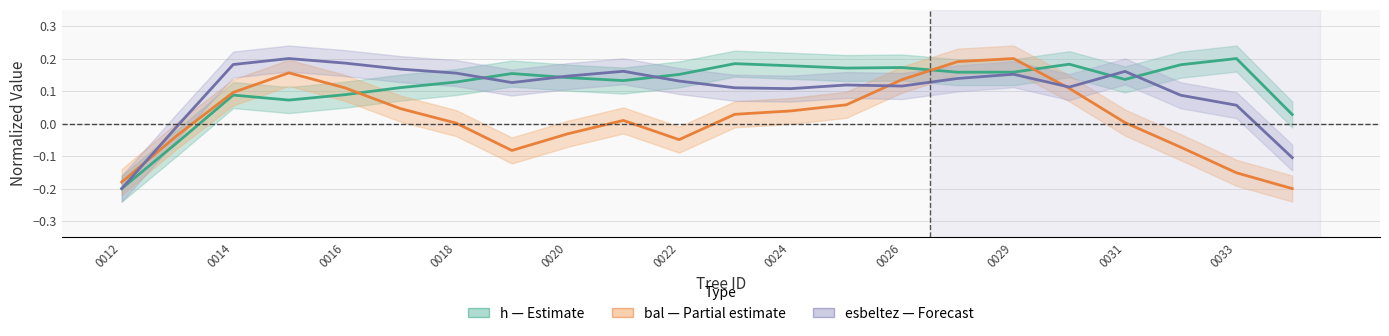

How many distinct data groups are displayed?

3